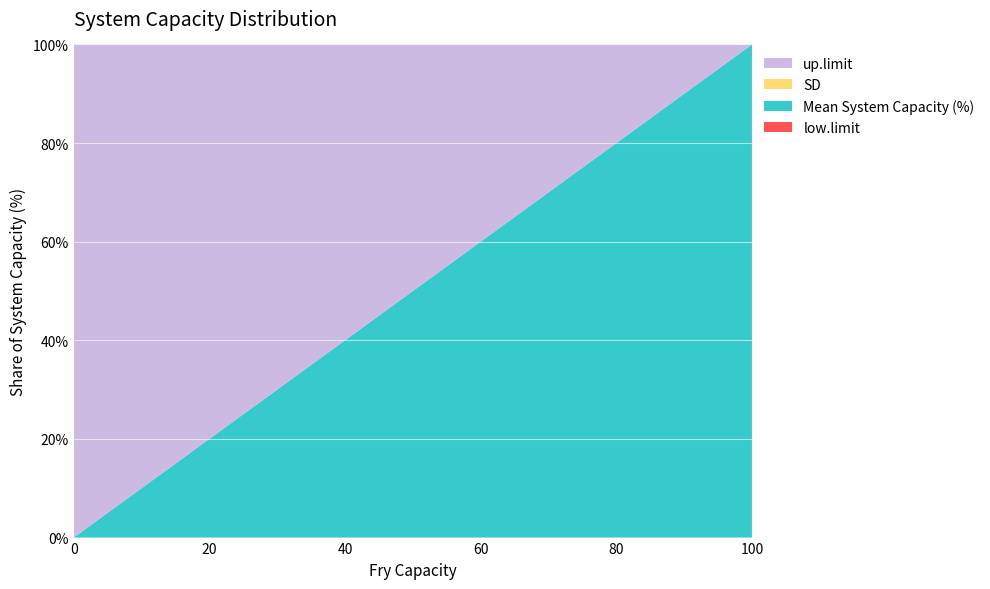

Reading right to left, list all the values displayed in this chart.

low.limit: 100=0	95=0	90=0	85=0	80=0	75=0	70=0	65=0	60=0	55=0	50=0	45=0	40=0	35=0	30=0	25=0	20=0	15=0	10=0	5=0	0=0
Mean System Capacity (%): 100=100	95=95	90=90	85=85	80=80	75=75	70=70	65=65	60=60	55=55	50=50	45=45	40=40	35=35	30=30	25=25	20=20	15=15	10=10	5=5	0=0
SD: 100=0	95=0	90=0	85=0	80=0	75=0	70=0	65=0	60=0	55=0	50=0	45=0	40=0	35=0	30=0	25=0	20=0	15=0	10=0	5=0	0=0
up.limit: 100=100	95=100	90=100	85=100	80=100	75=100	70=100	65=100	60=100	55=100	50=100	45=100	40=100	35=100	30=100	25=100	20=100	15=100	10=100	5=100	0=100